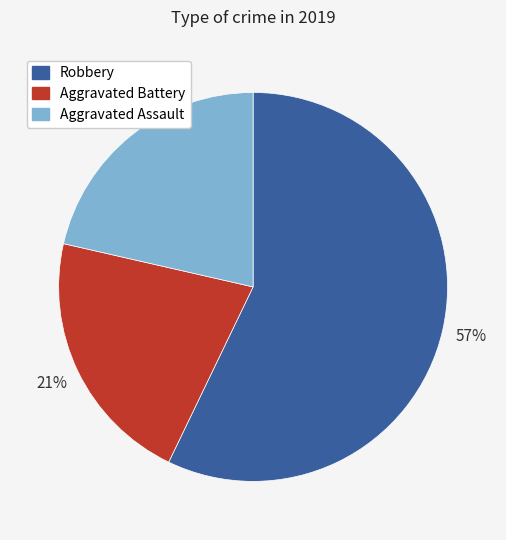

To the nearest percent, what percentage of the pie is Aggravated Assault?

21%